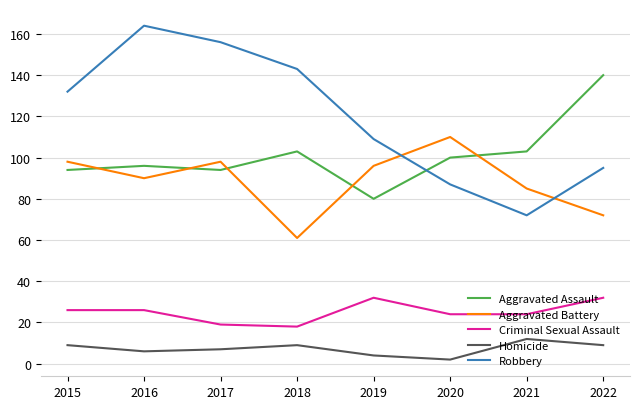

What are all the series names shown in the legend?

Aggravated Assault, Aggravated Battery, Criminal Sexual Assault, Homicide, Robbery